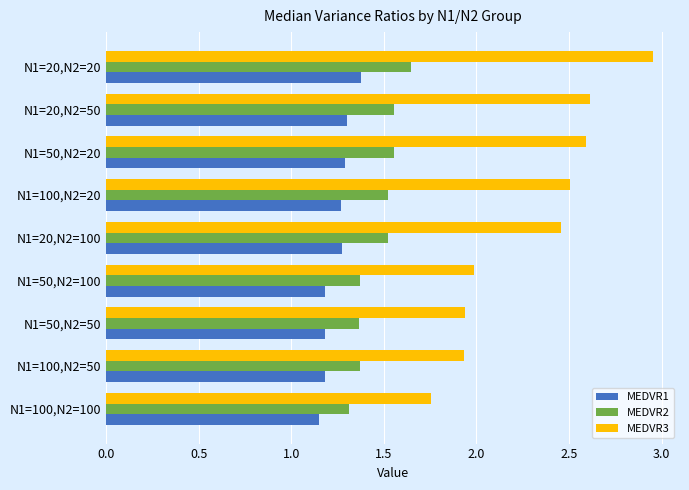

Which label corresponds to the largest value in the chart?

N1=20,N2=20